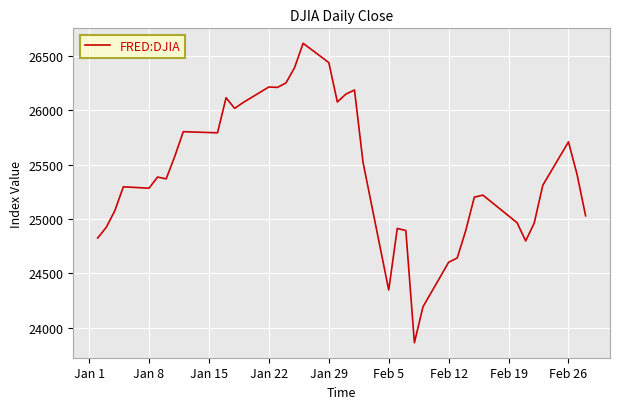

What is the smallest value displayed?

23860.5